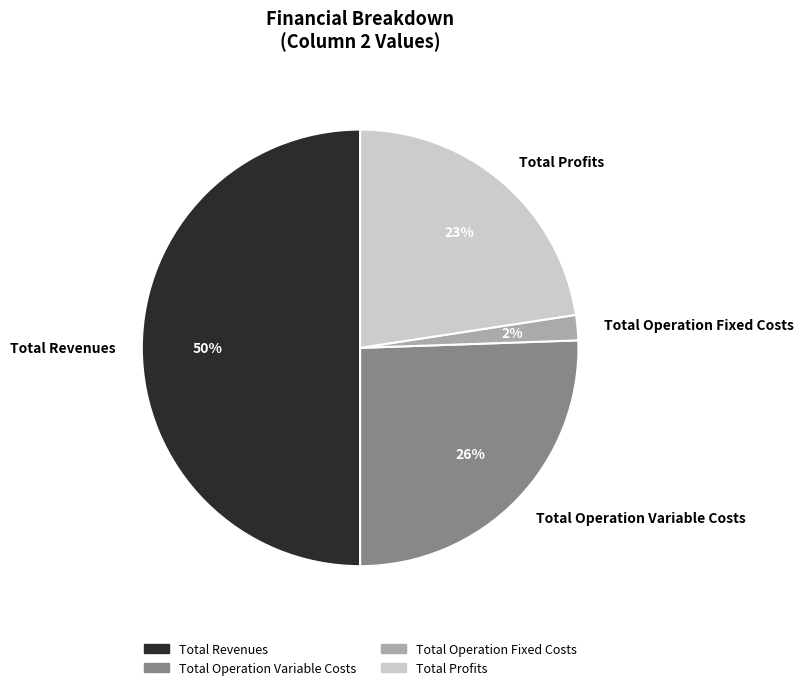

Is it true that Total Operation Variable Costs is 40% of the pie?

False